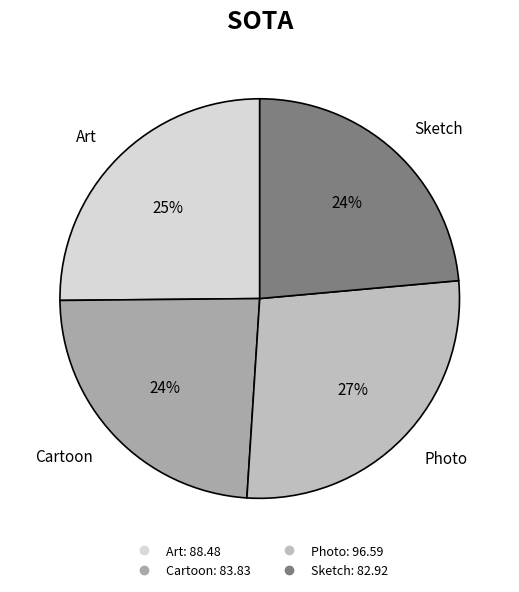

Combined, do Cartoon and Art account for over 50%?

No